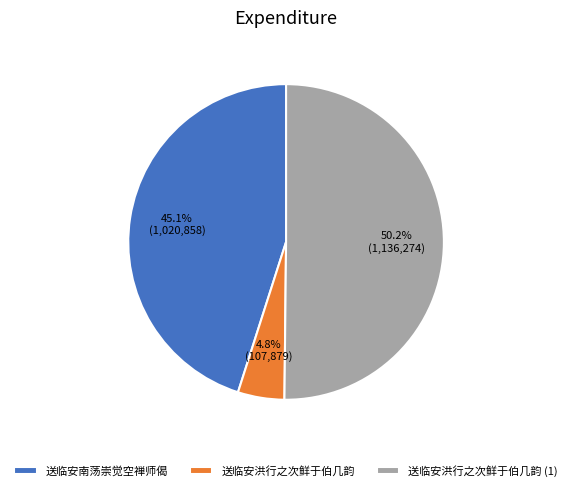

Which slice is the largest?

送临安洪行之次鲜于伯几韵 (1)